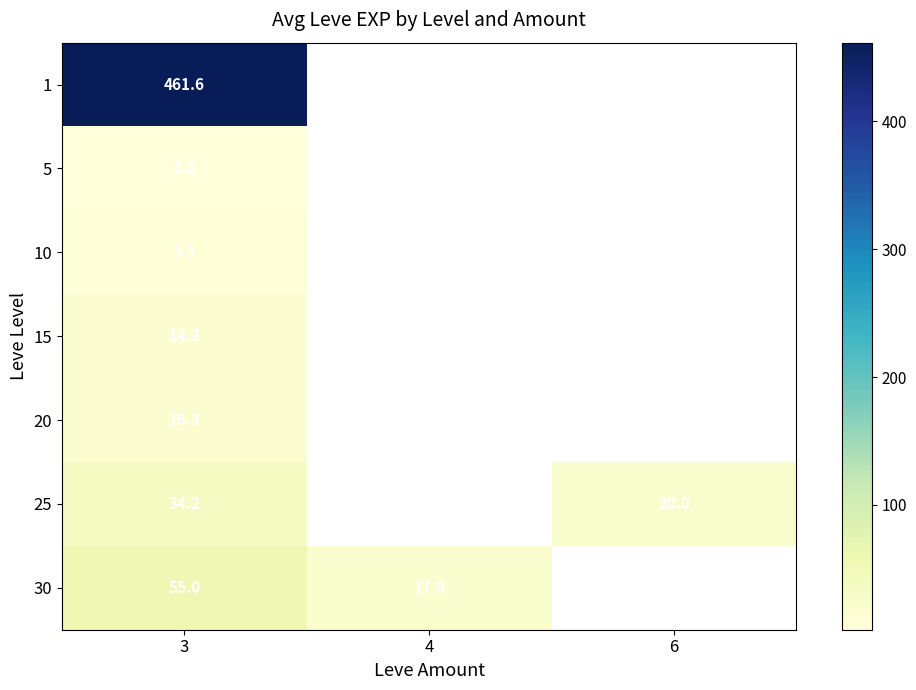

Which label corresponds to the largest value in the chart?

3